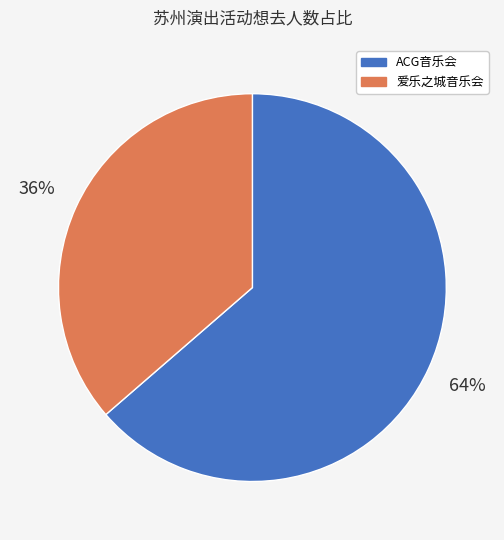

Which category has the biggest portion of the pie?

ACG音乐会